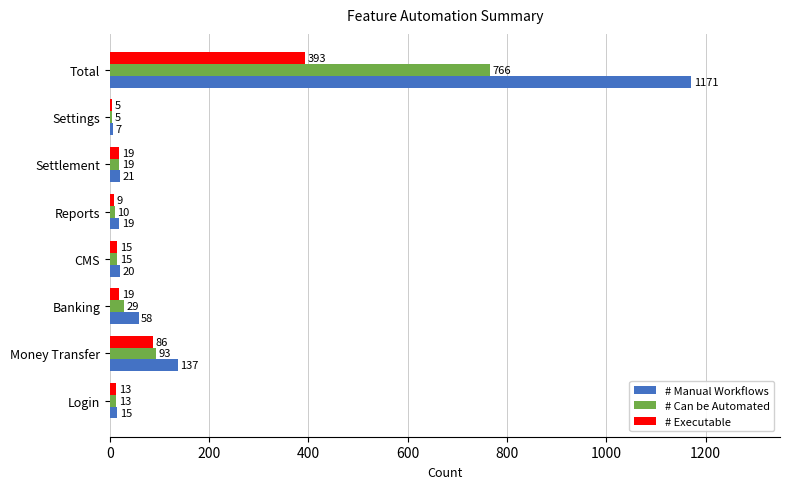

Where is # Manual Workflows nearest to the value 589?

Money Transfer